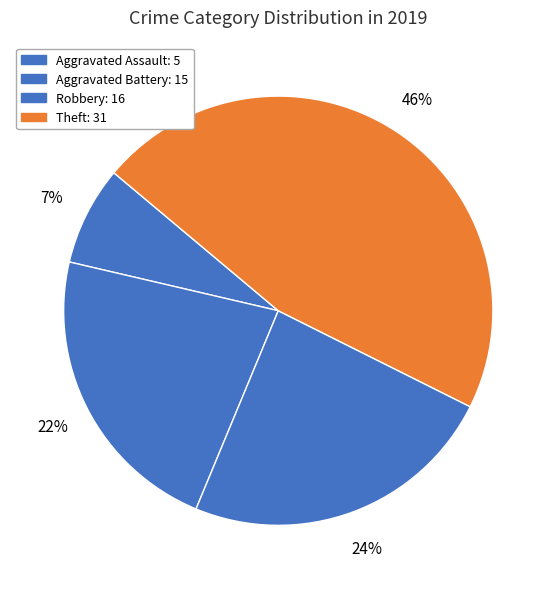

To the nearest percent, what is the combined percentage of Aggravated Assault and Robbery?

31%